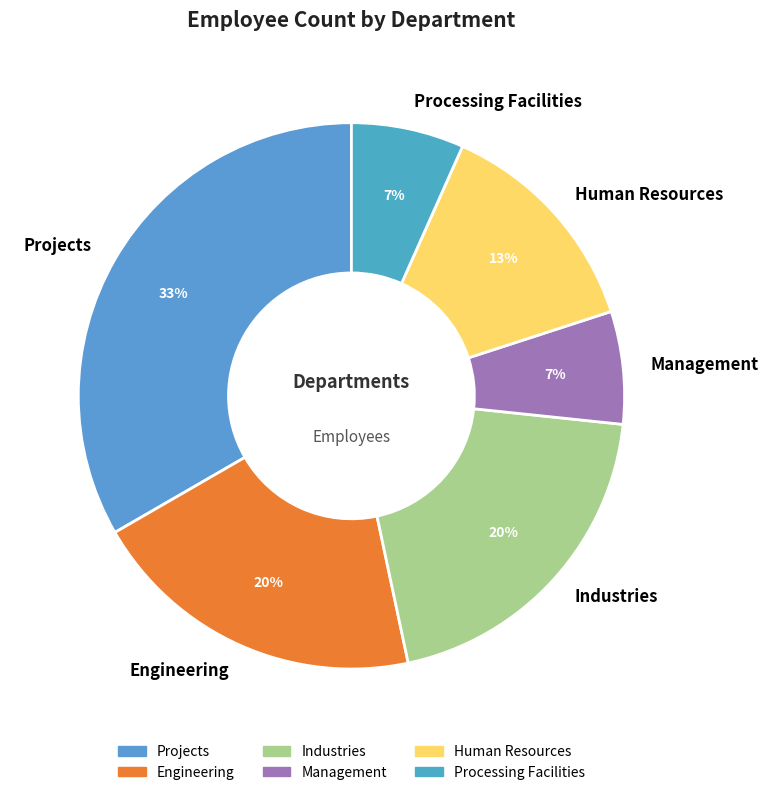

Which slice is the largest?

Projects